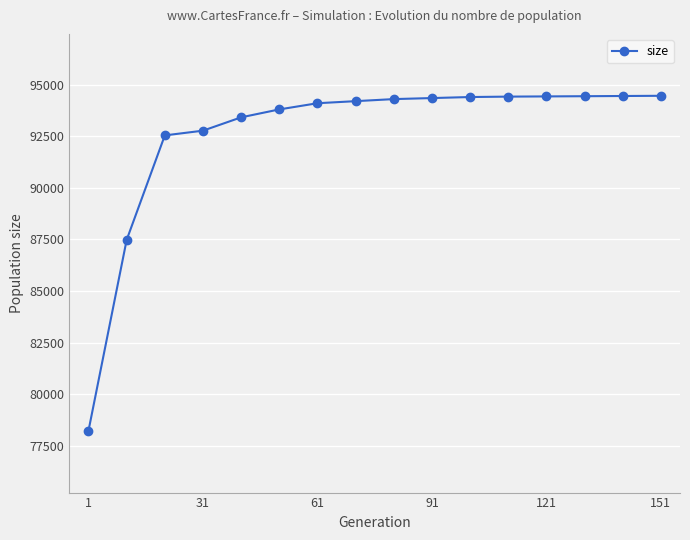

What is the difference between the maximum and minimum values?

16229